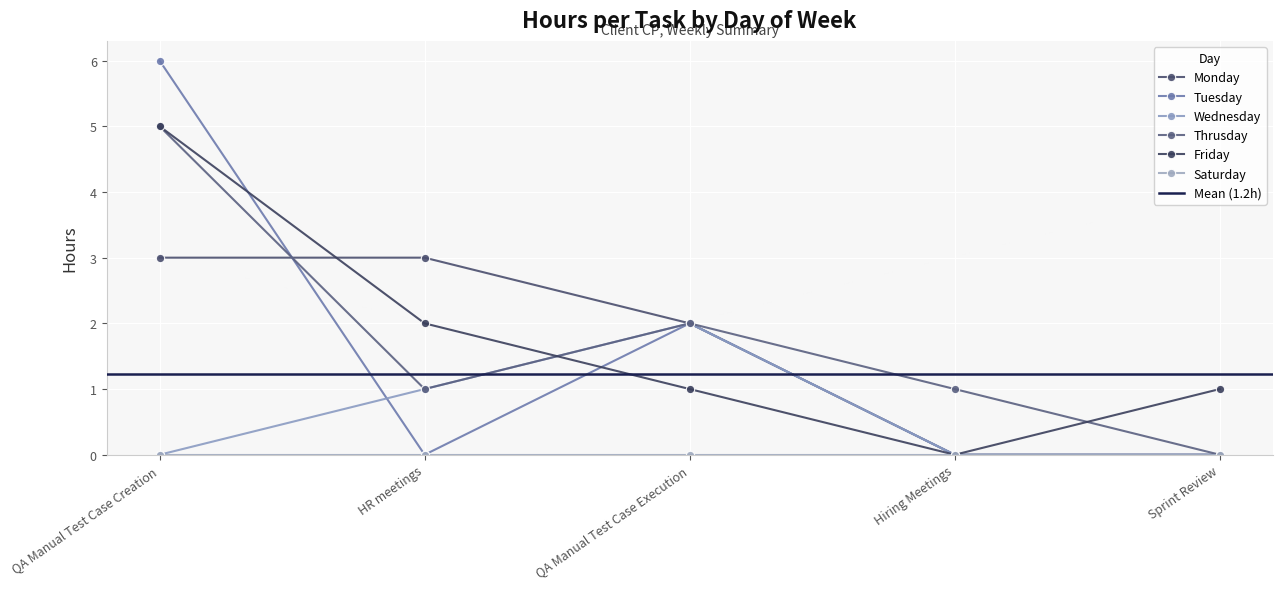

At which label does Monday first exceed 2?

QA Manual Test Case Creation